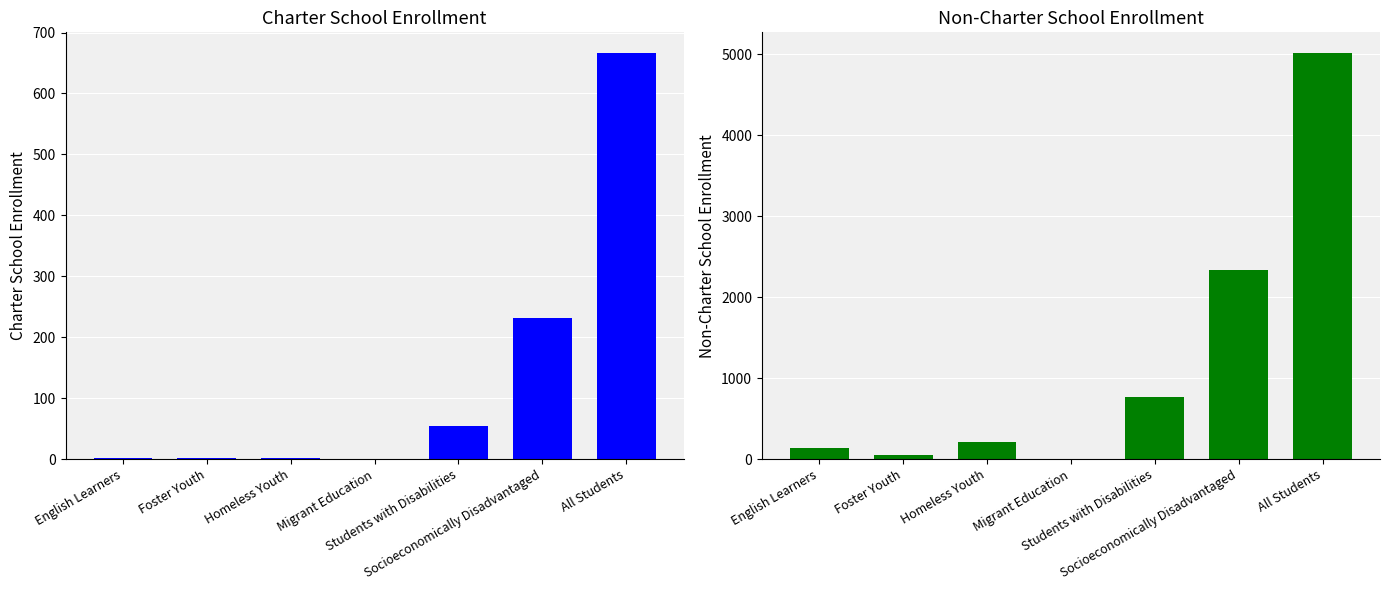

Read the Non-Charter School Enrollment value at English Learners, to the nearest 100.

100